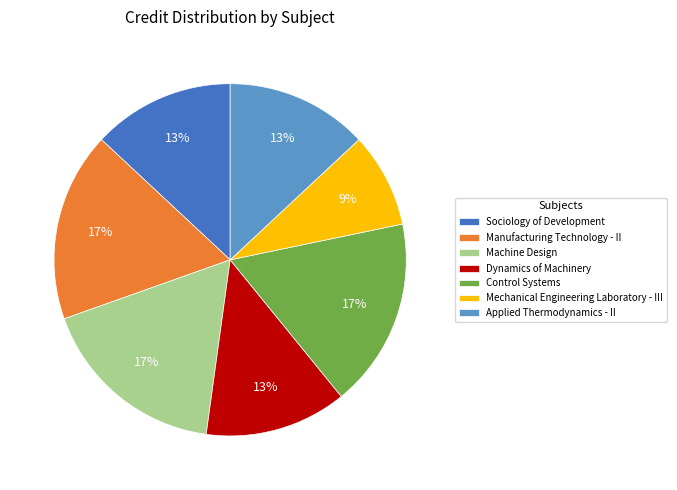

Is Machine Design the majority of the pie?

No